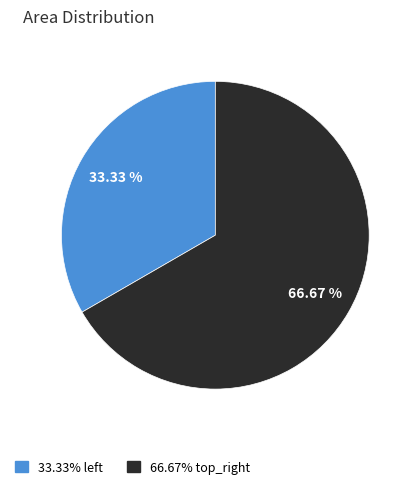

Is there any slice that represents more than half of the pie?

Yes